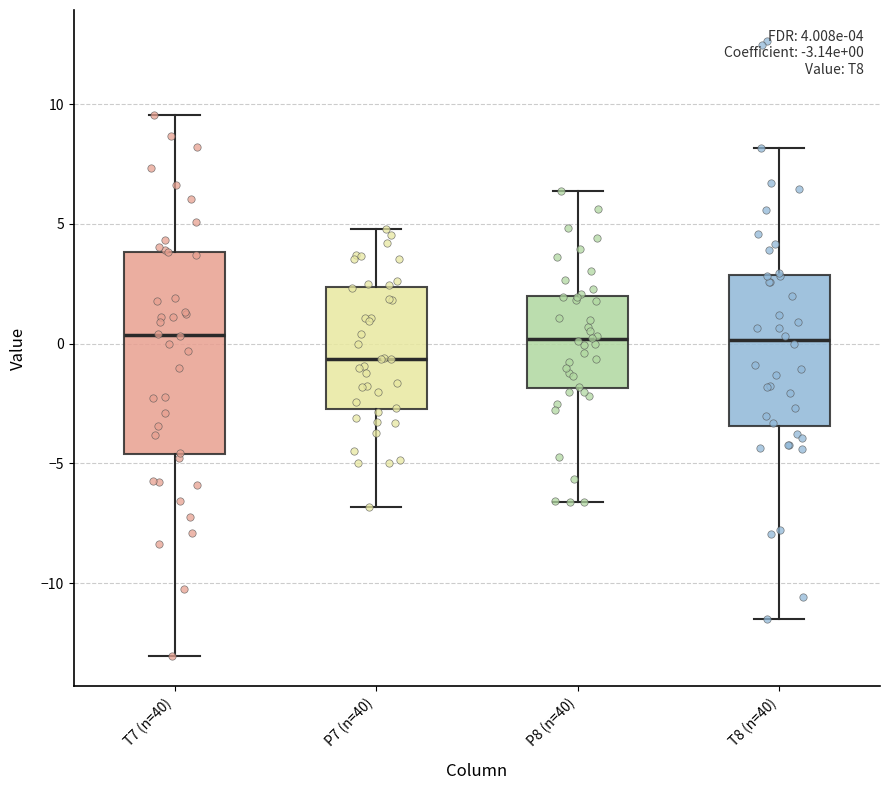

Which box is the tallest, from its lower edge to its upper edge?

T7 (n=40)